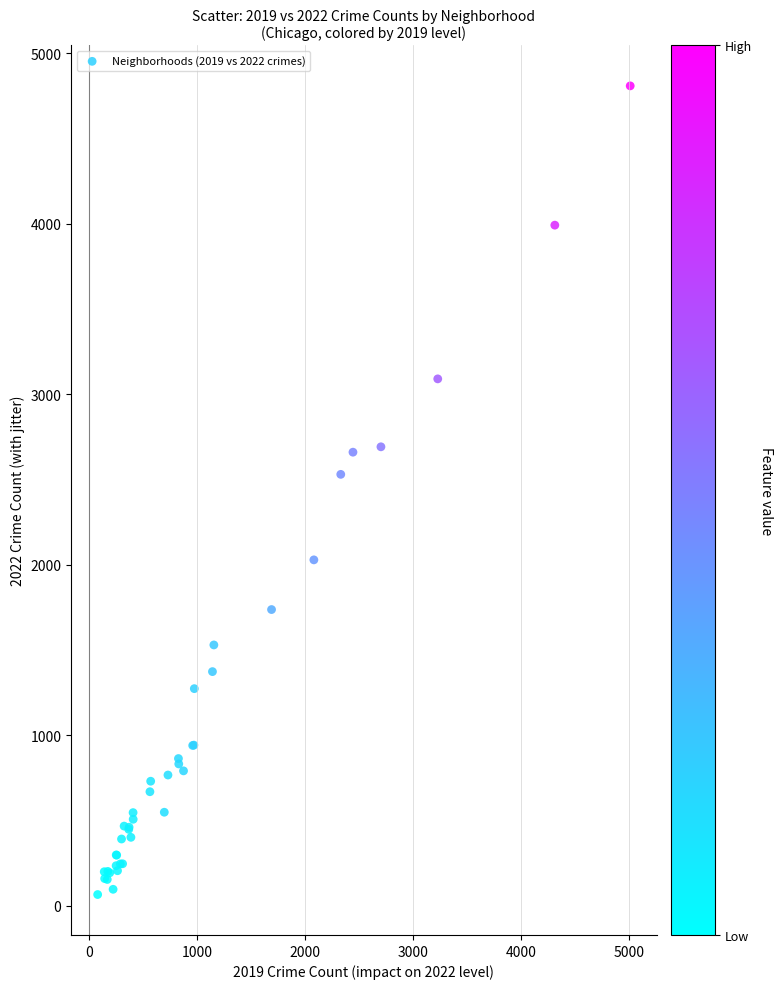

What Y value in the scatter plot is closest to 2436?

2529.4